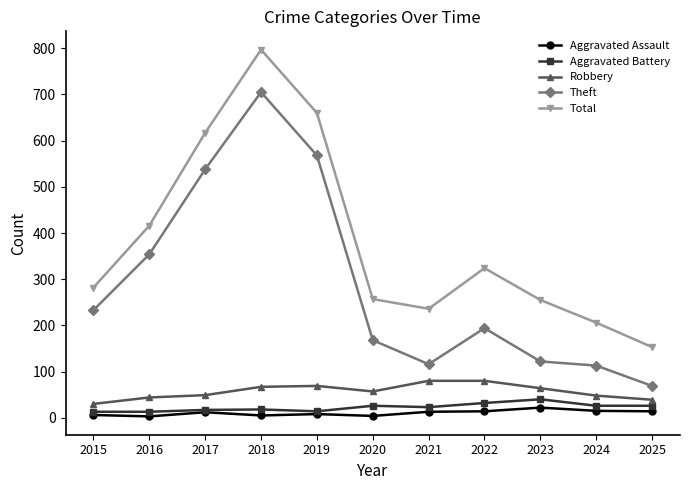

Which series has the largest total across all categories?

Total